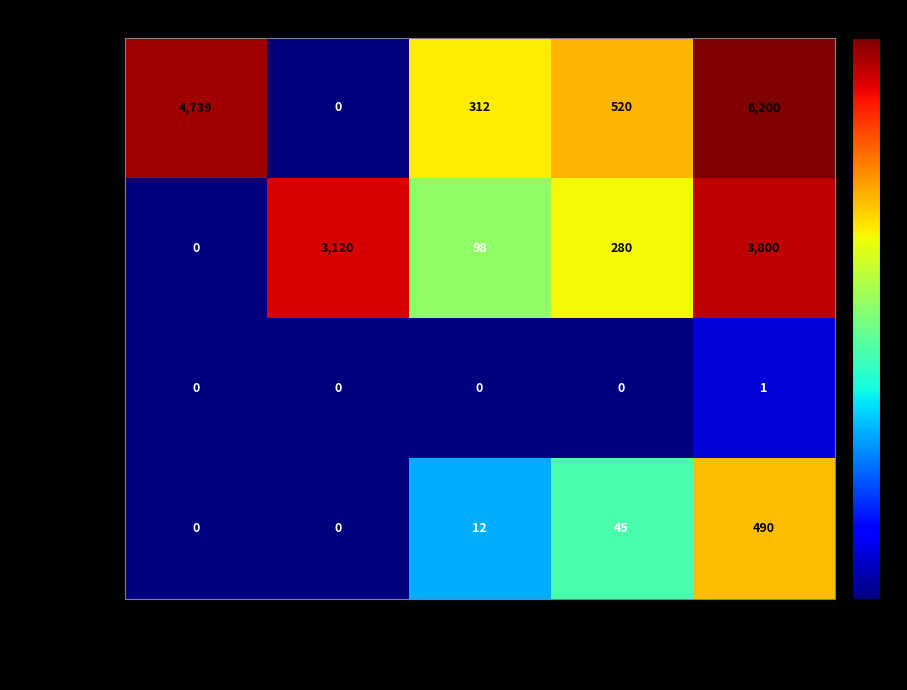

True or false: XML has a value of 1 at total.

True